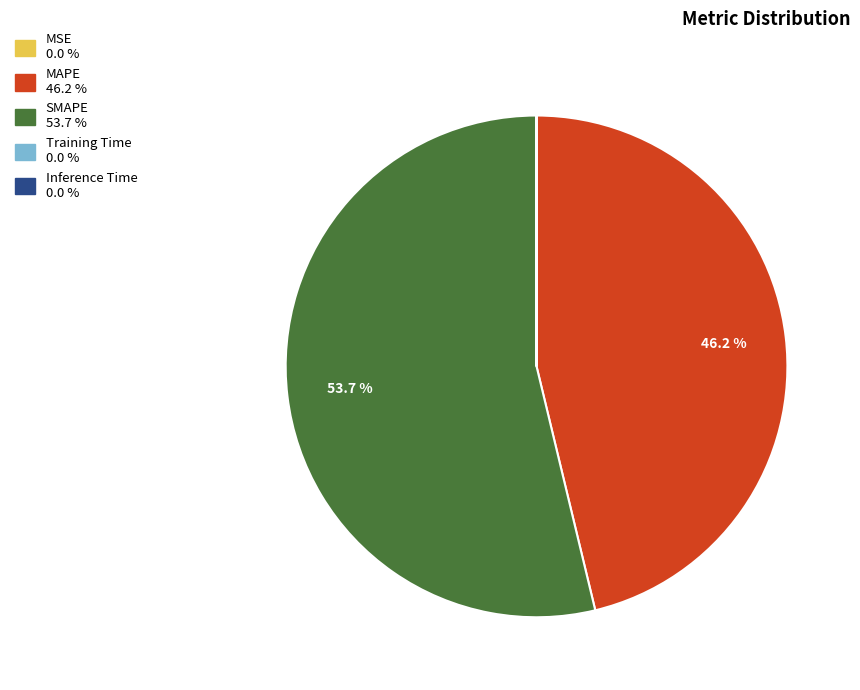

Which slice is the largest?

SMAPE